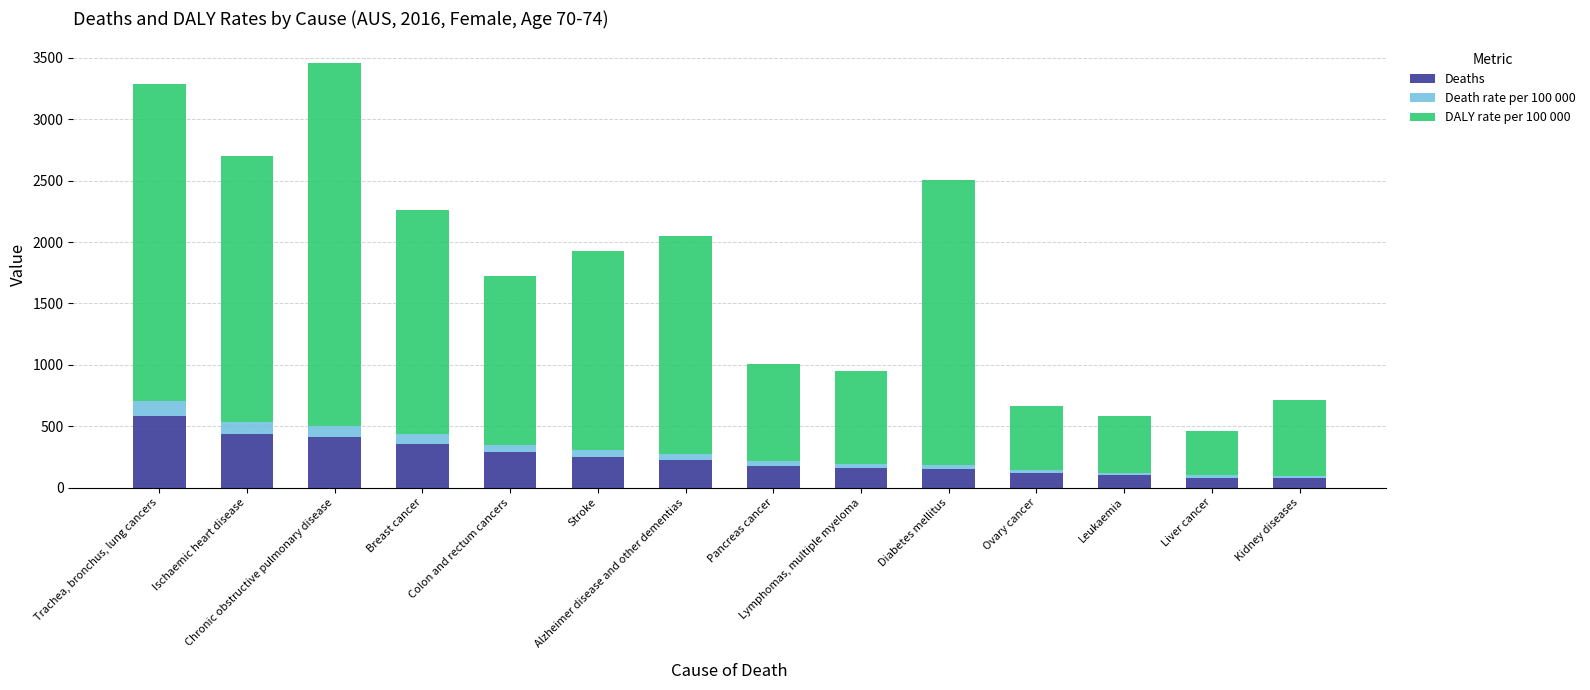

What is the lowest value of the Deaths series?

80.7